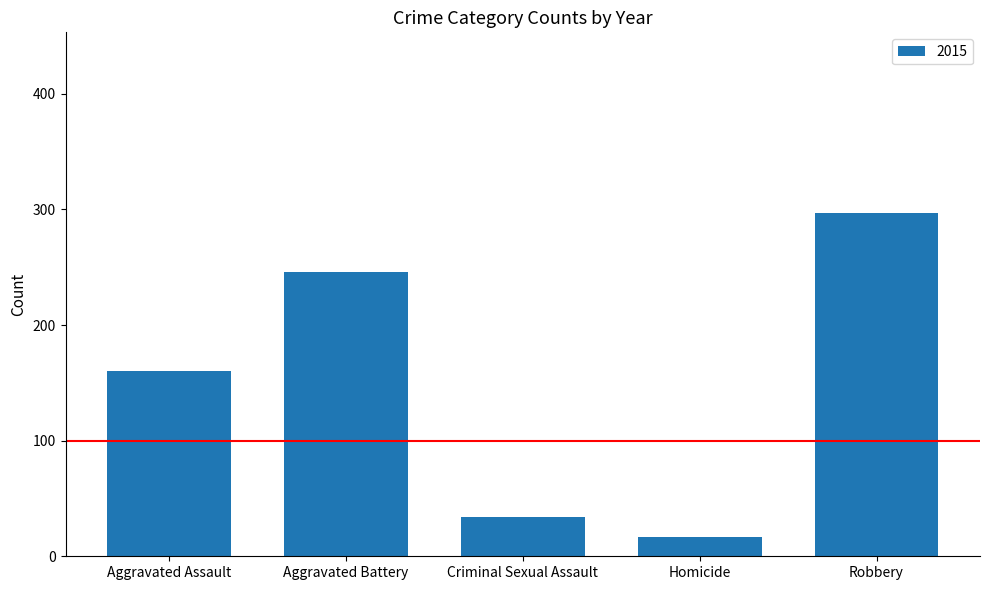

What is the ratio of the value at Aggravated Battery to the value at Homicide?

14.5